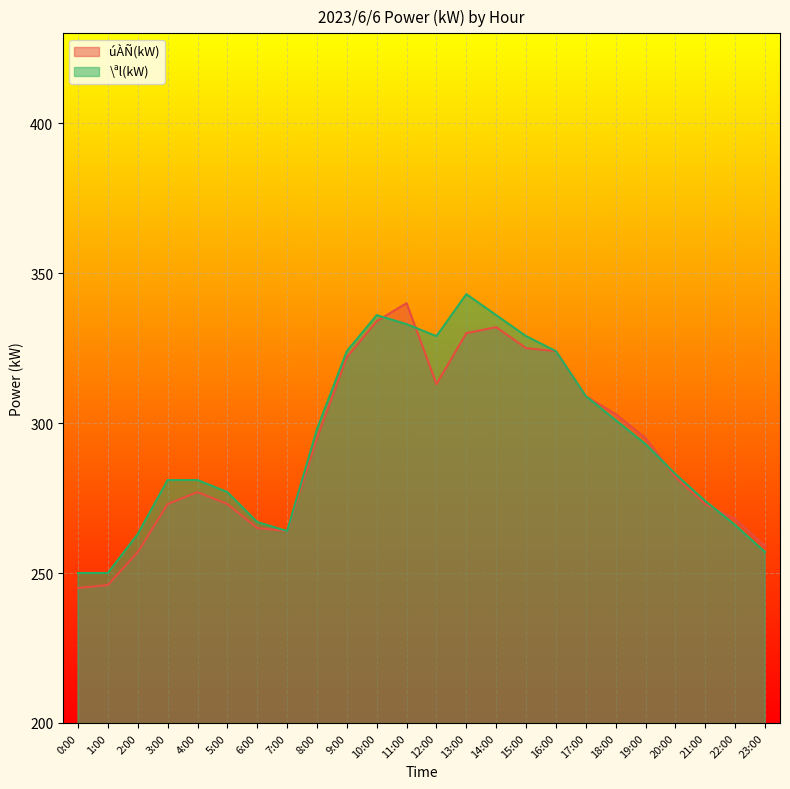

True or false: úÀÑ(kW) has a value of 538 at 17:00.

False